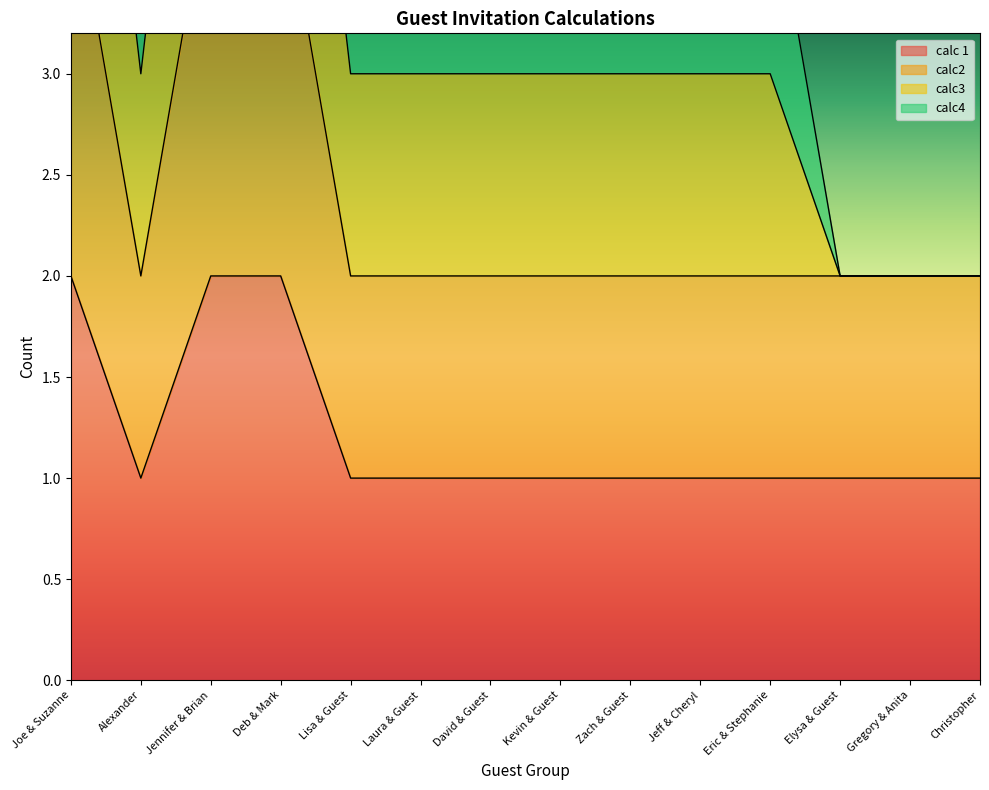

The calc 1 series shows 1 at Lisa & Guest. True or false?

True